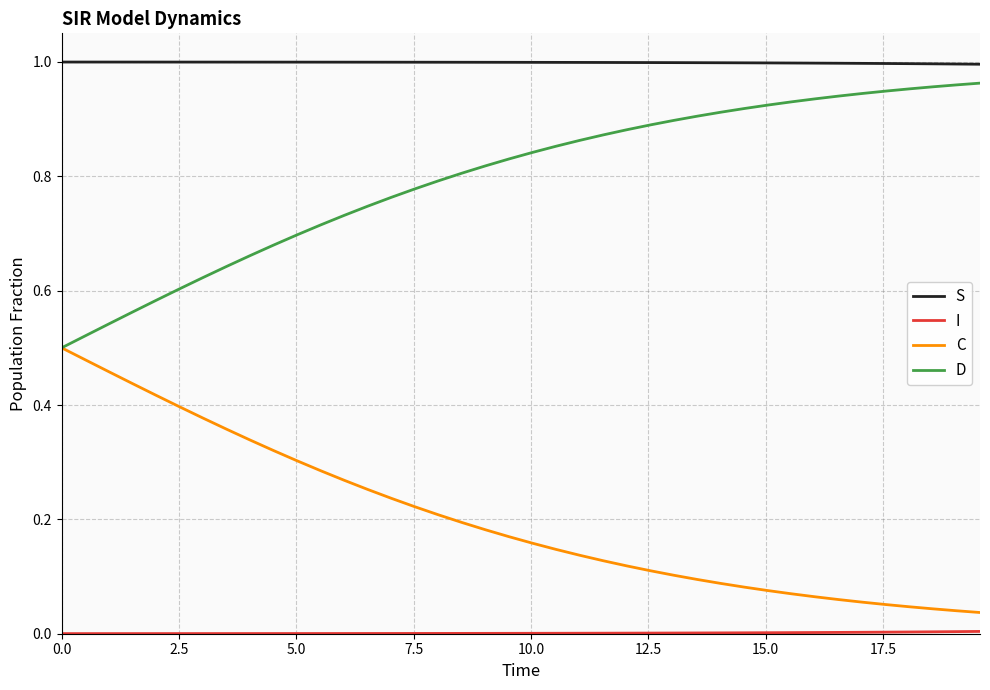

True or false: D and S cross at least once.

False